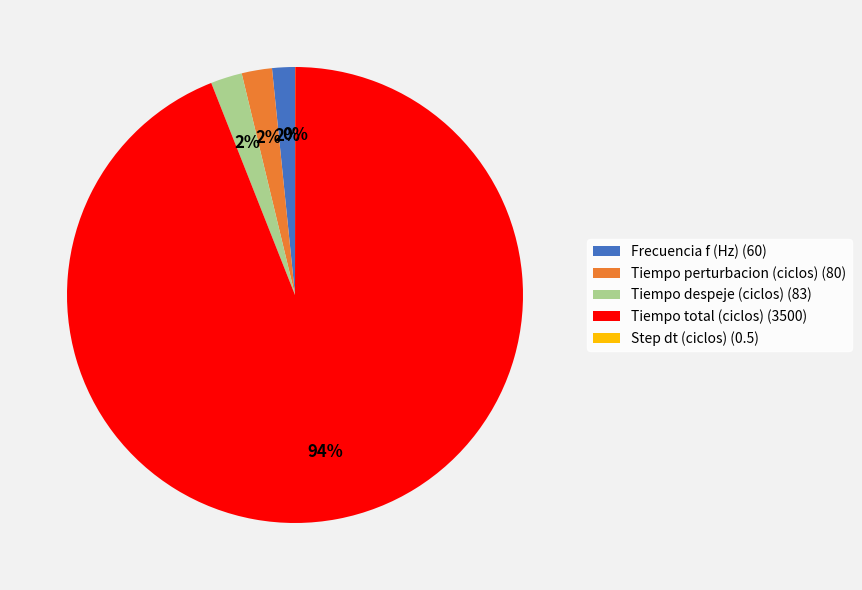

Is it true that Tiempo despeje (ciclos) (83) is 14% of the pie?

False